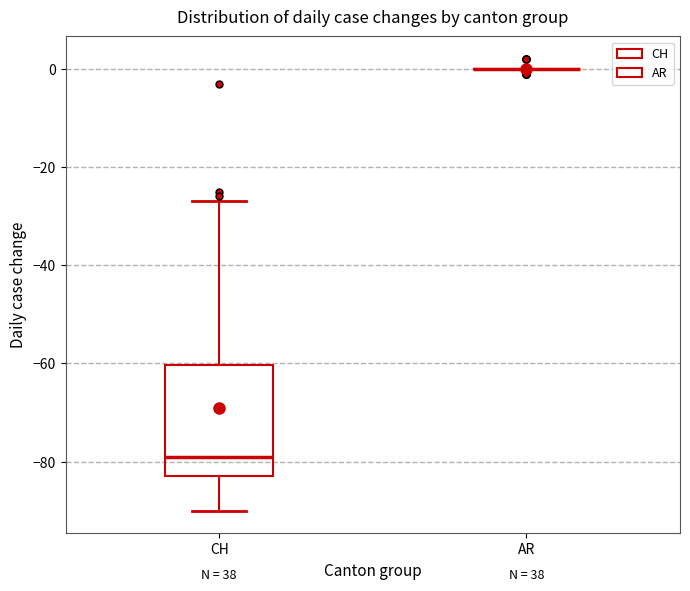

Which box is the tallest, from its lower edge to its upper edge?

CH